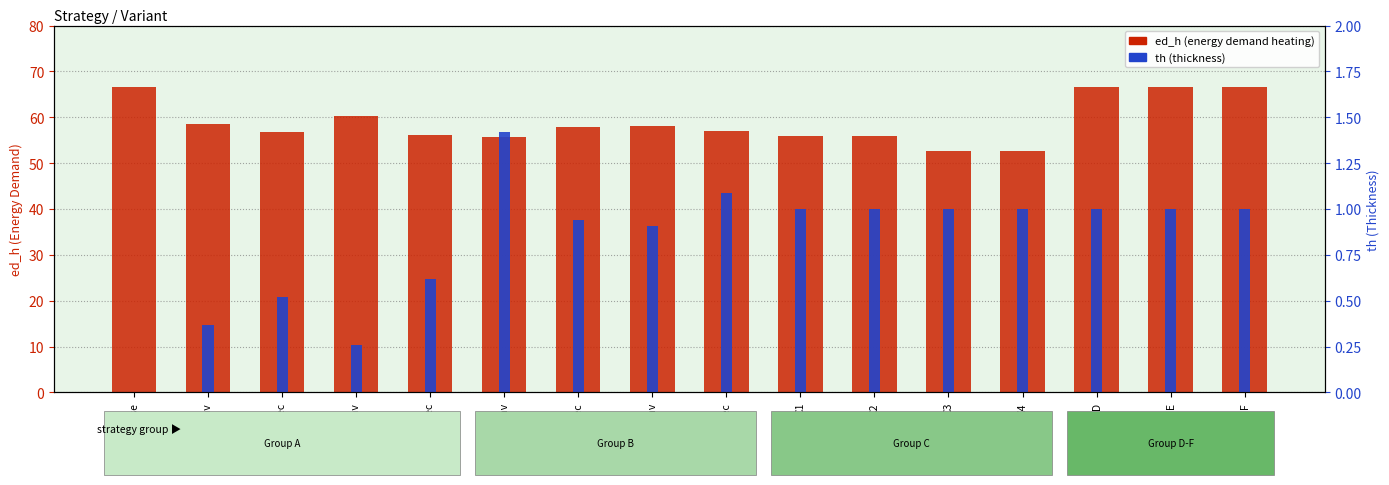

What is the label of the 10th bar from the right?

B1ec